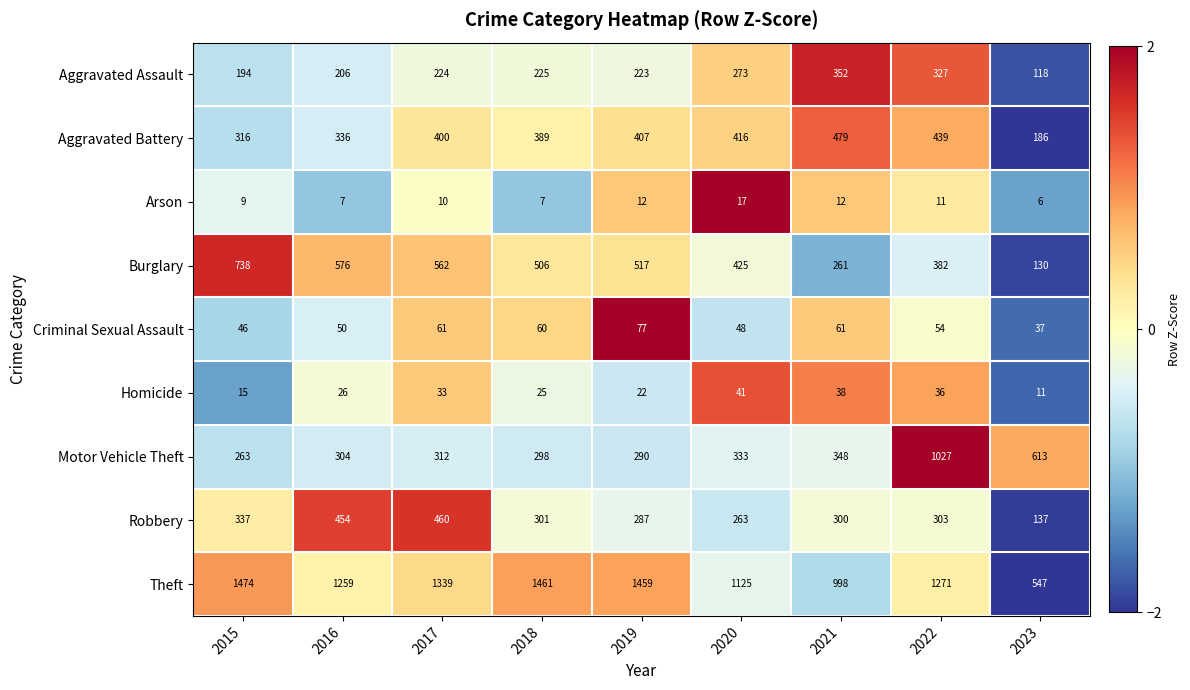

How many categories are shown in the chart?

9